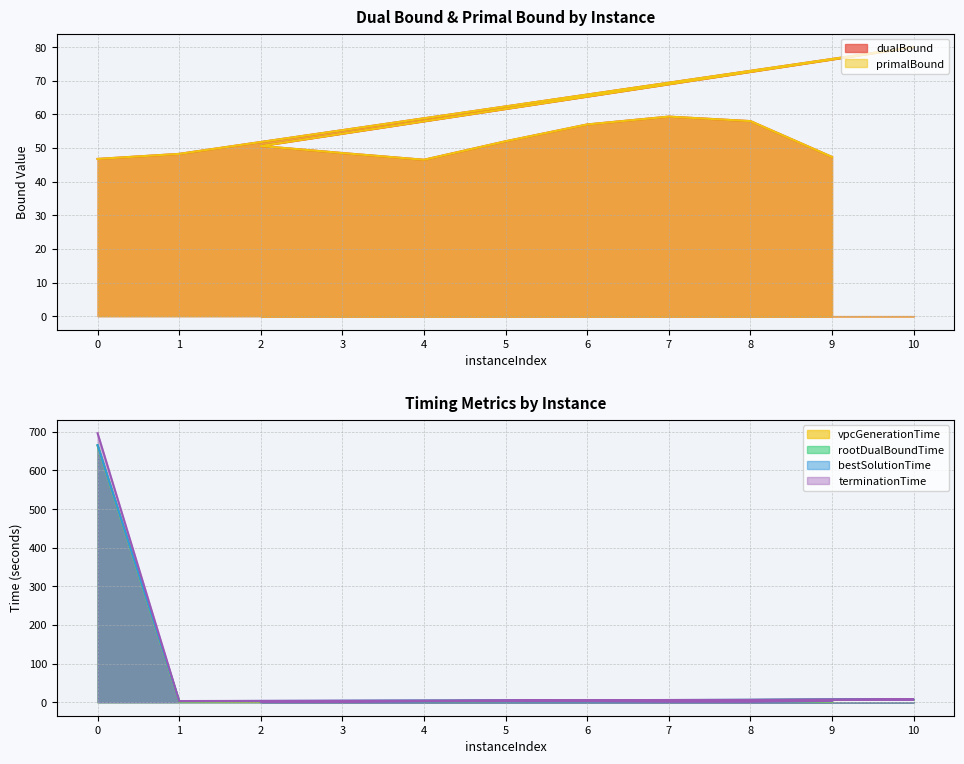

Is it true that vpcGenerationTime equals 1.3 at 4?

True